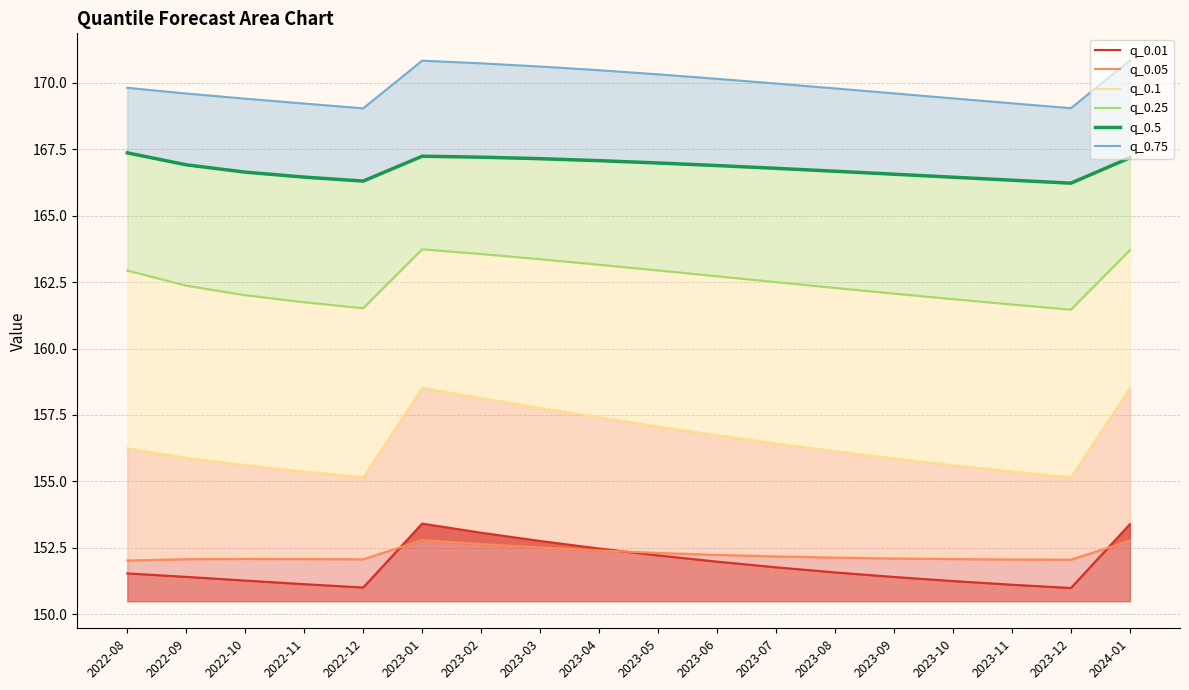

True or false: q_0.05 has more than 2 points higher than both neighbors.

False